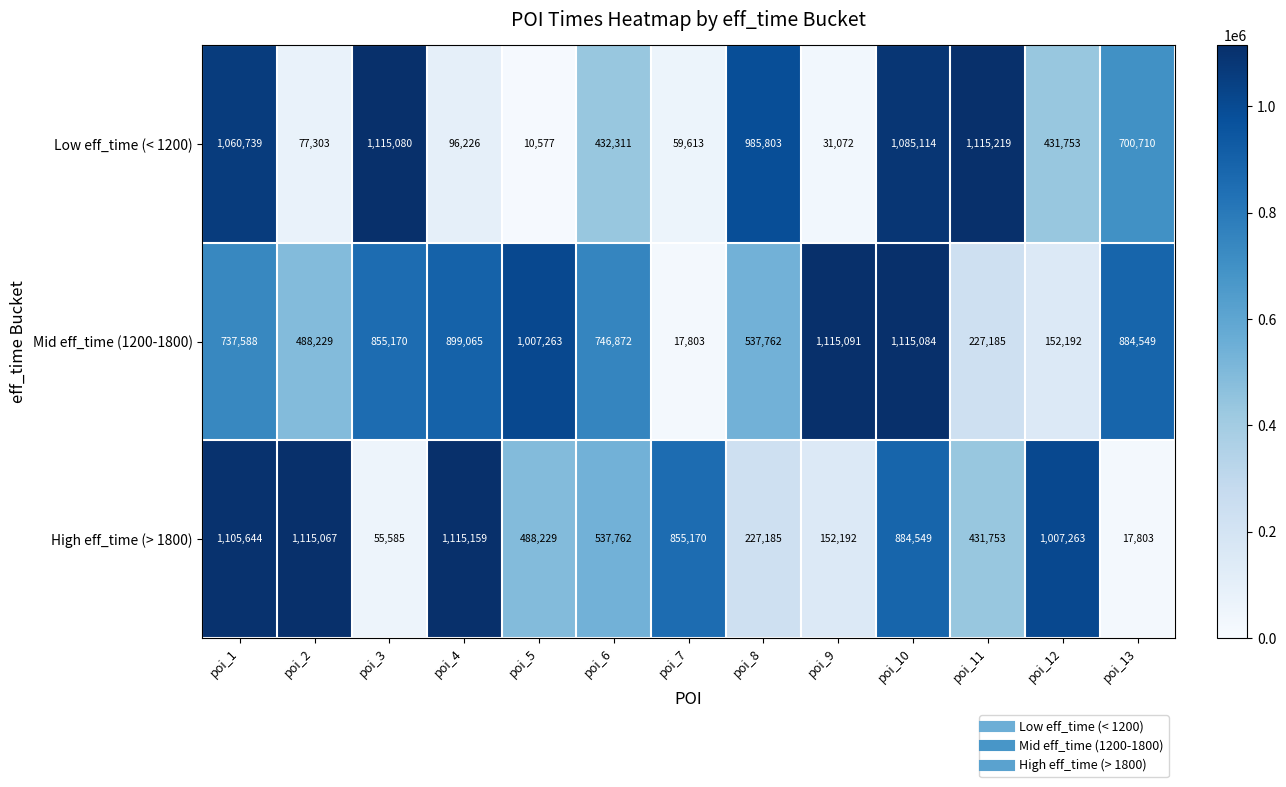

The High eff_time (> 1800) series shows 311505 at poi_12. True or false?

False